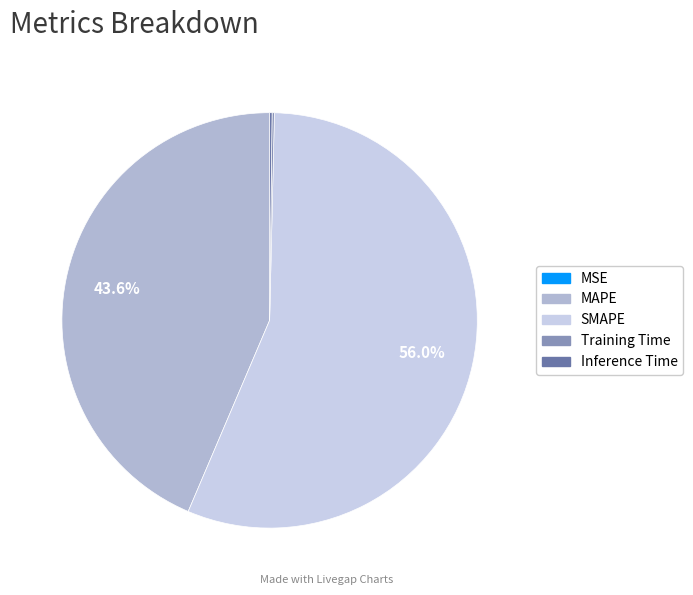

True or false: MSE accounts for 0% of the total.

True